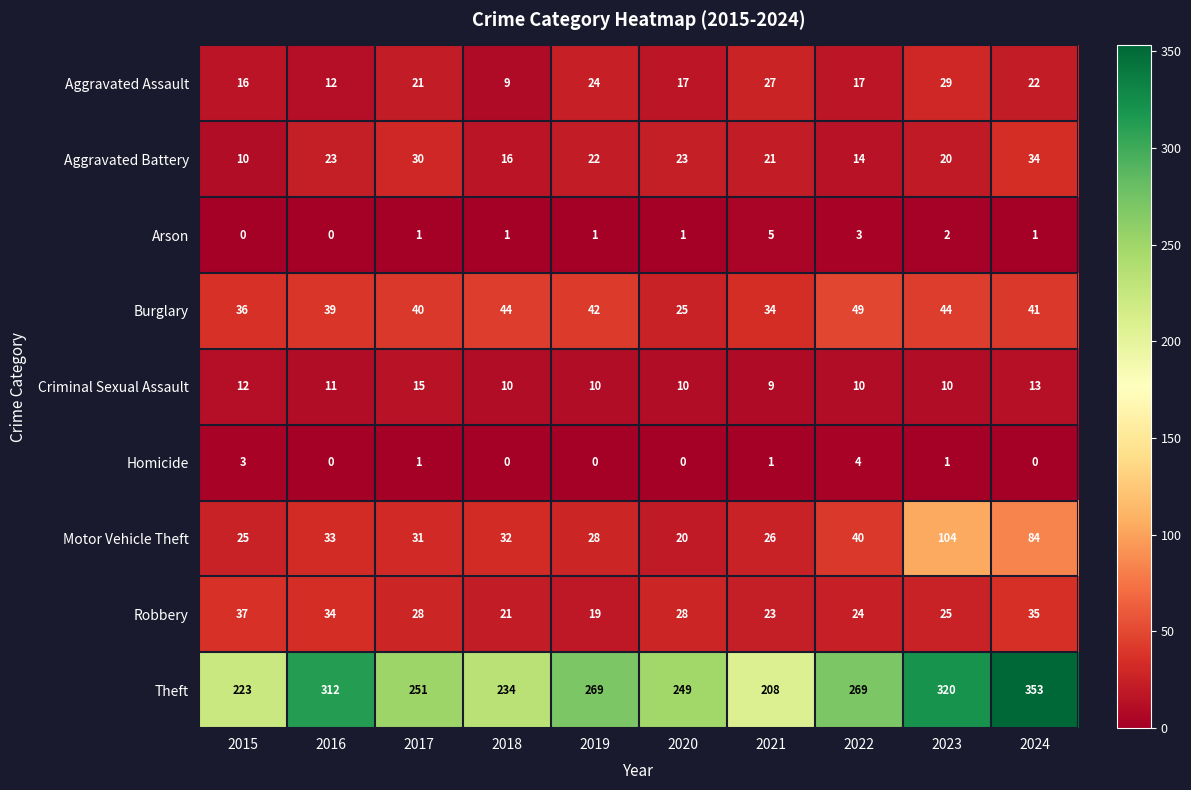

Count the number of data series in this chart.

9